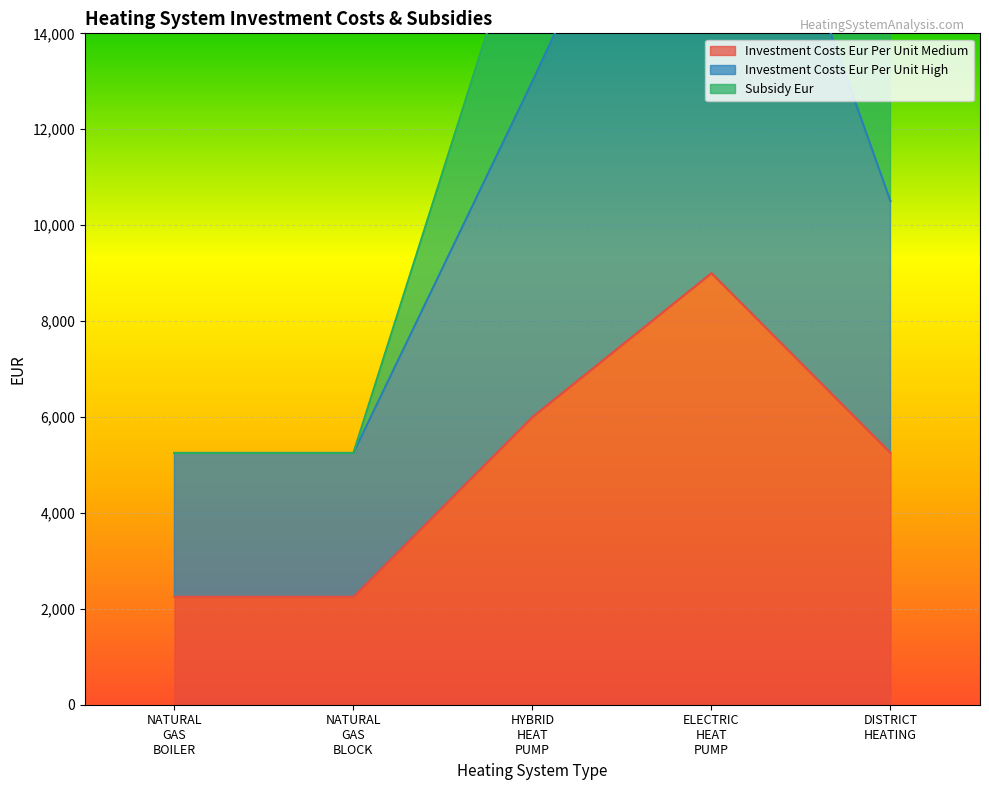

Does the chart display data point markers on the line(s)?

No